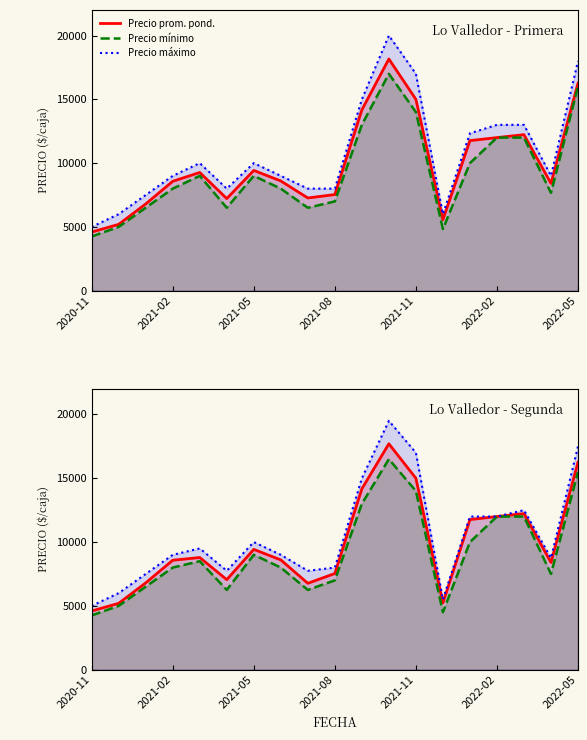

The value of Precio prom. pond. at 2022-02 is 9521. True or false?

False